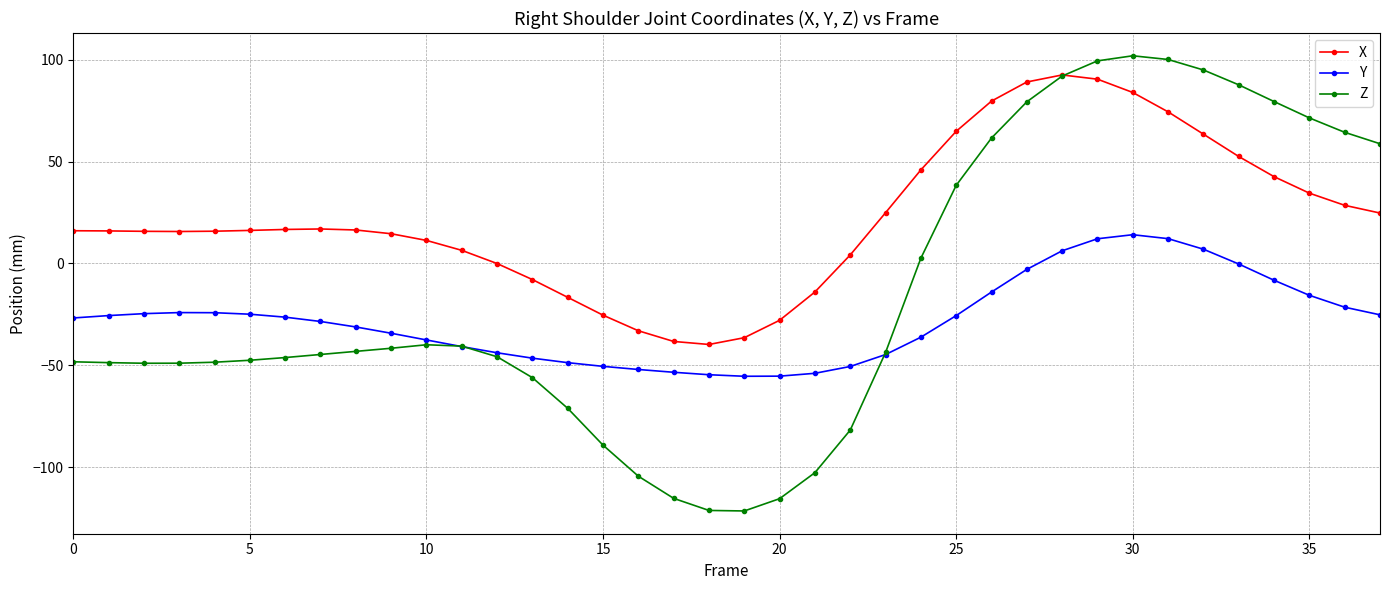

Does the chart display data point markers on the line(s)?

Yes